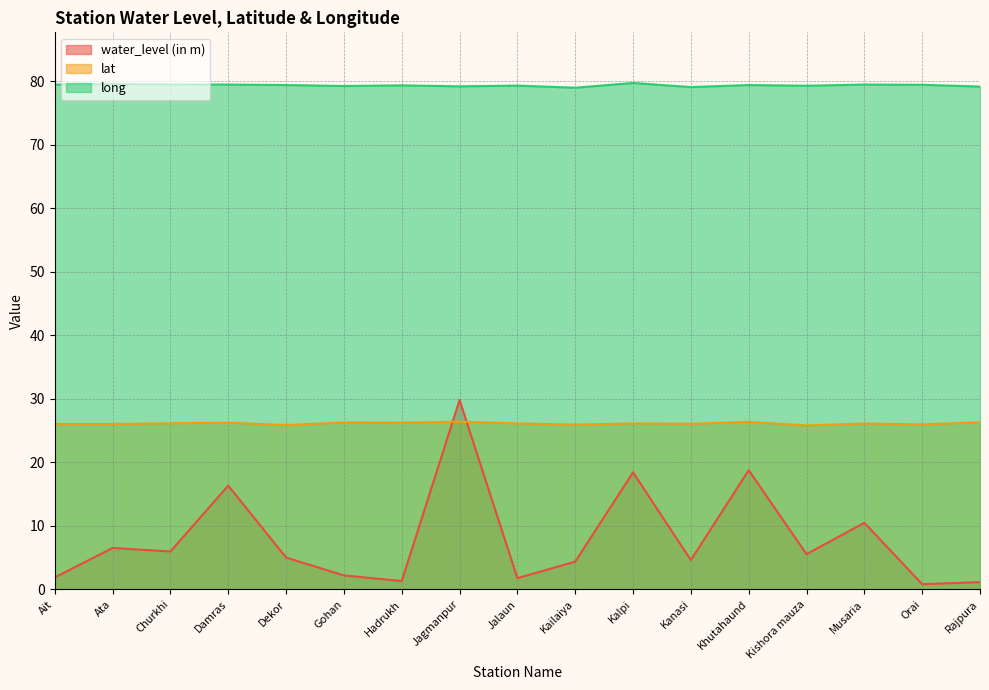

How many data points in lat are above 26?

13